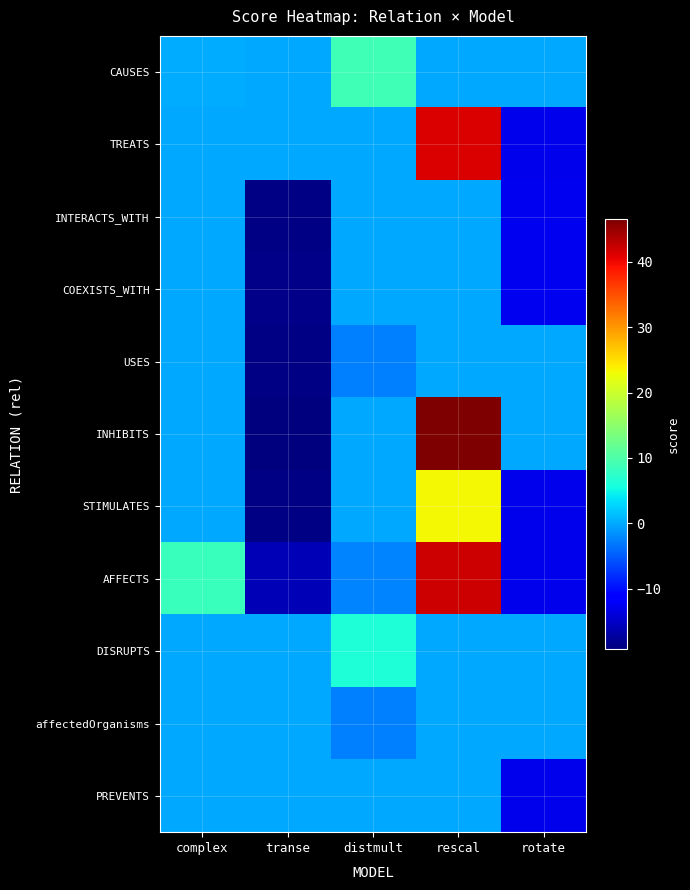

Count the number of categories in the chart.

5